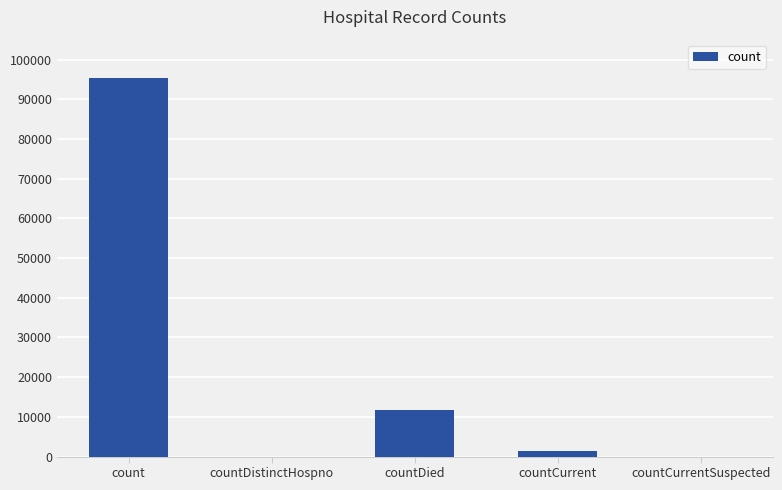

What is the change in value from count to countDied?

-83547